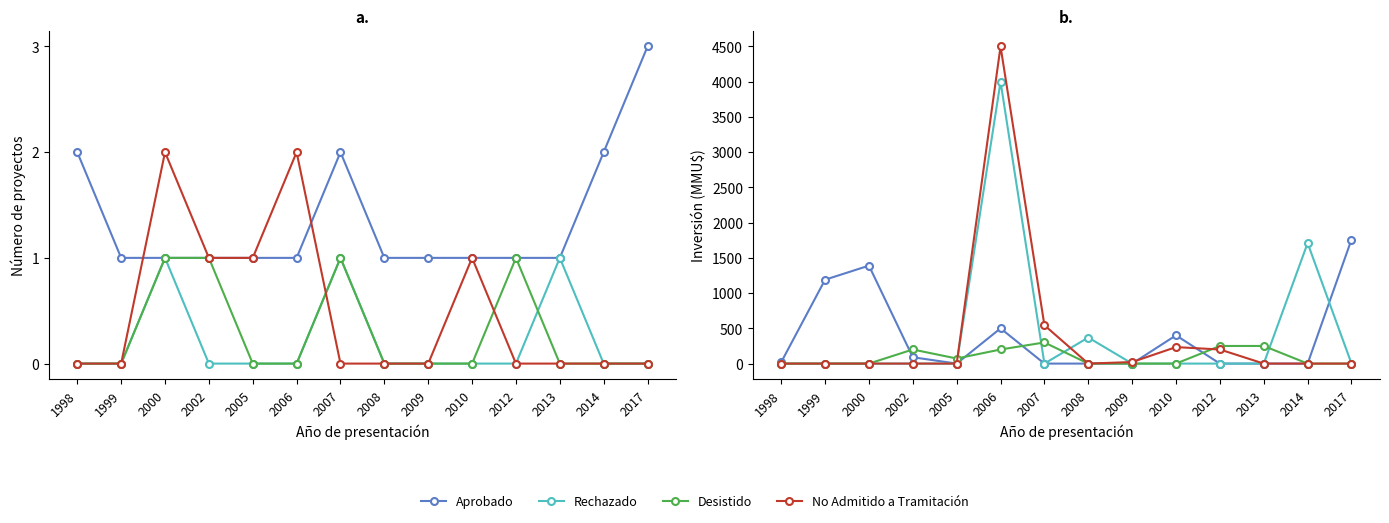

The Aprobado series shows 2951 at 2017. True or false?

False